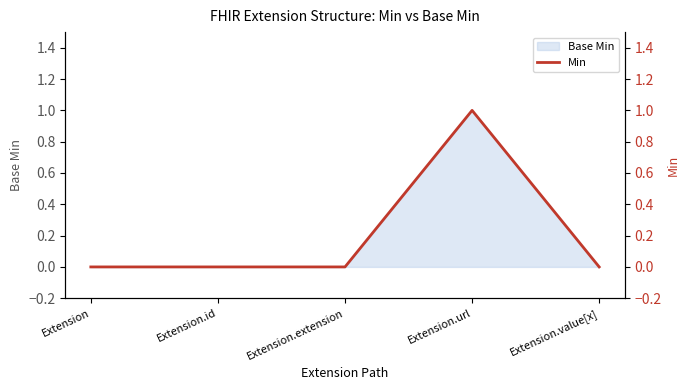

What is the difference between the maximum and minimum values?

1